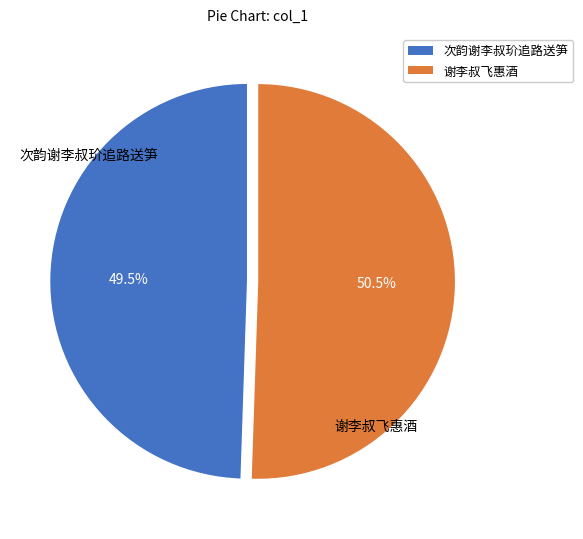

To the nearest percent, what is the difference between the 谢李叔飞惠酒 and 次韵谢李叔玠追路送笋 slice percentages?

1%